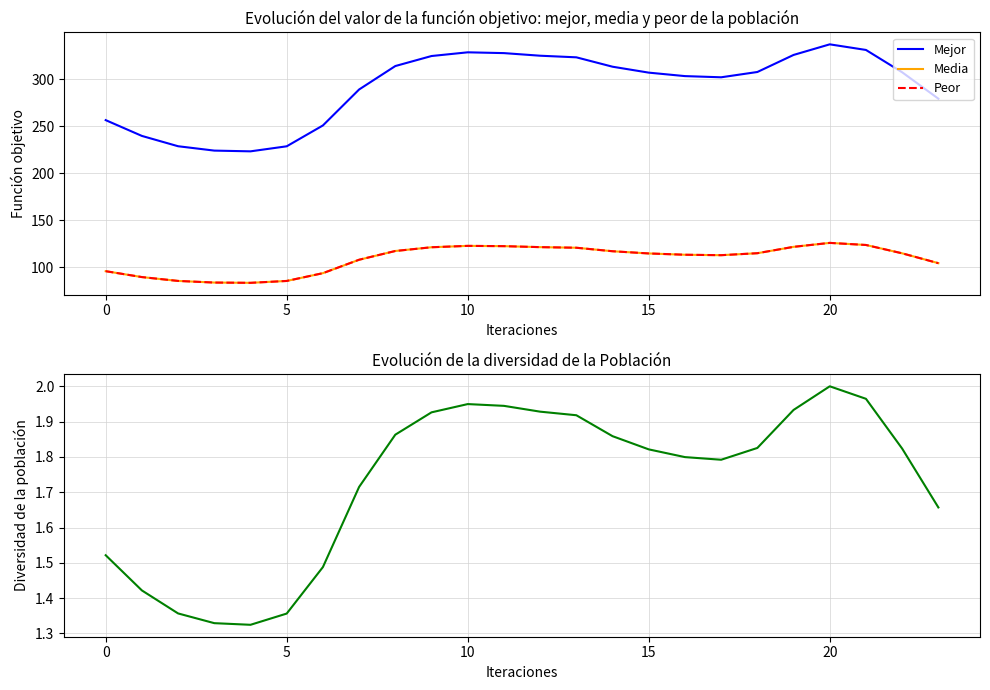

At which label does Peor reach its peak?

20